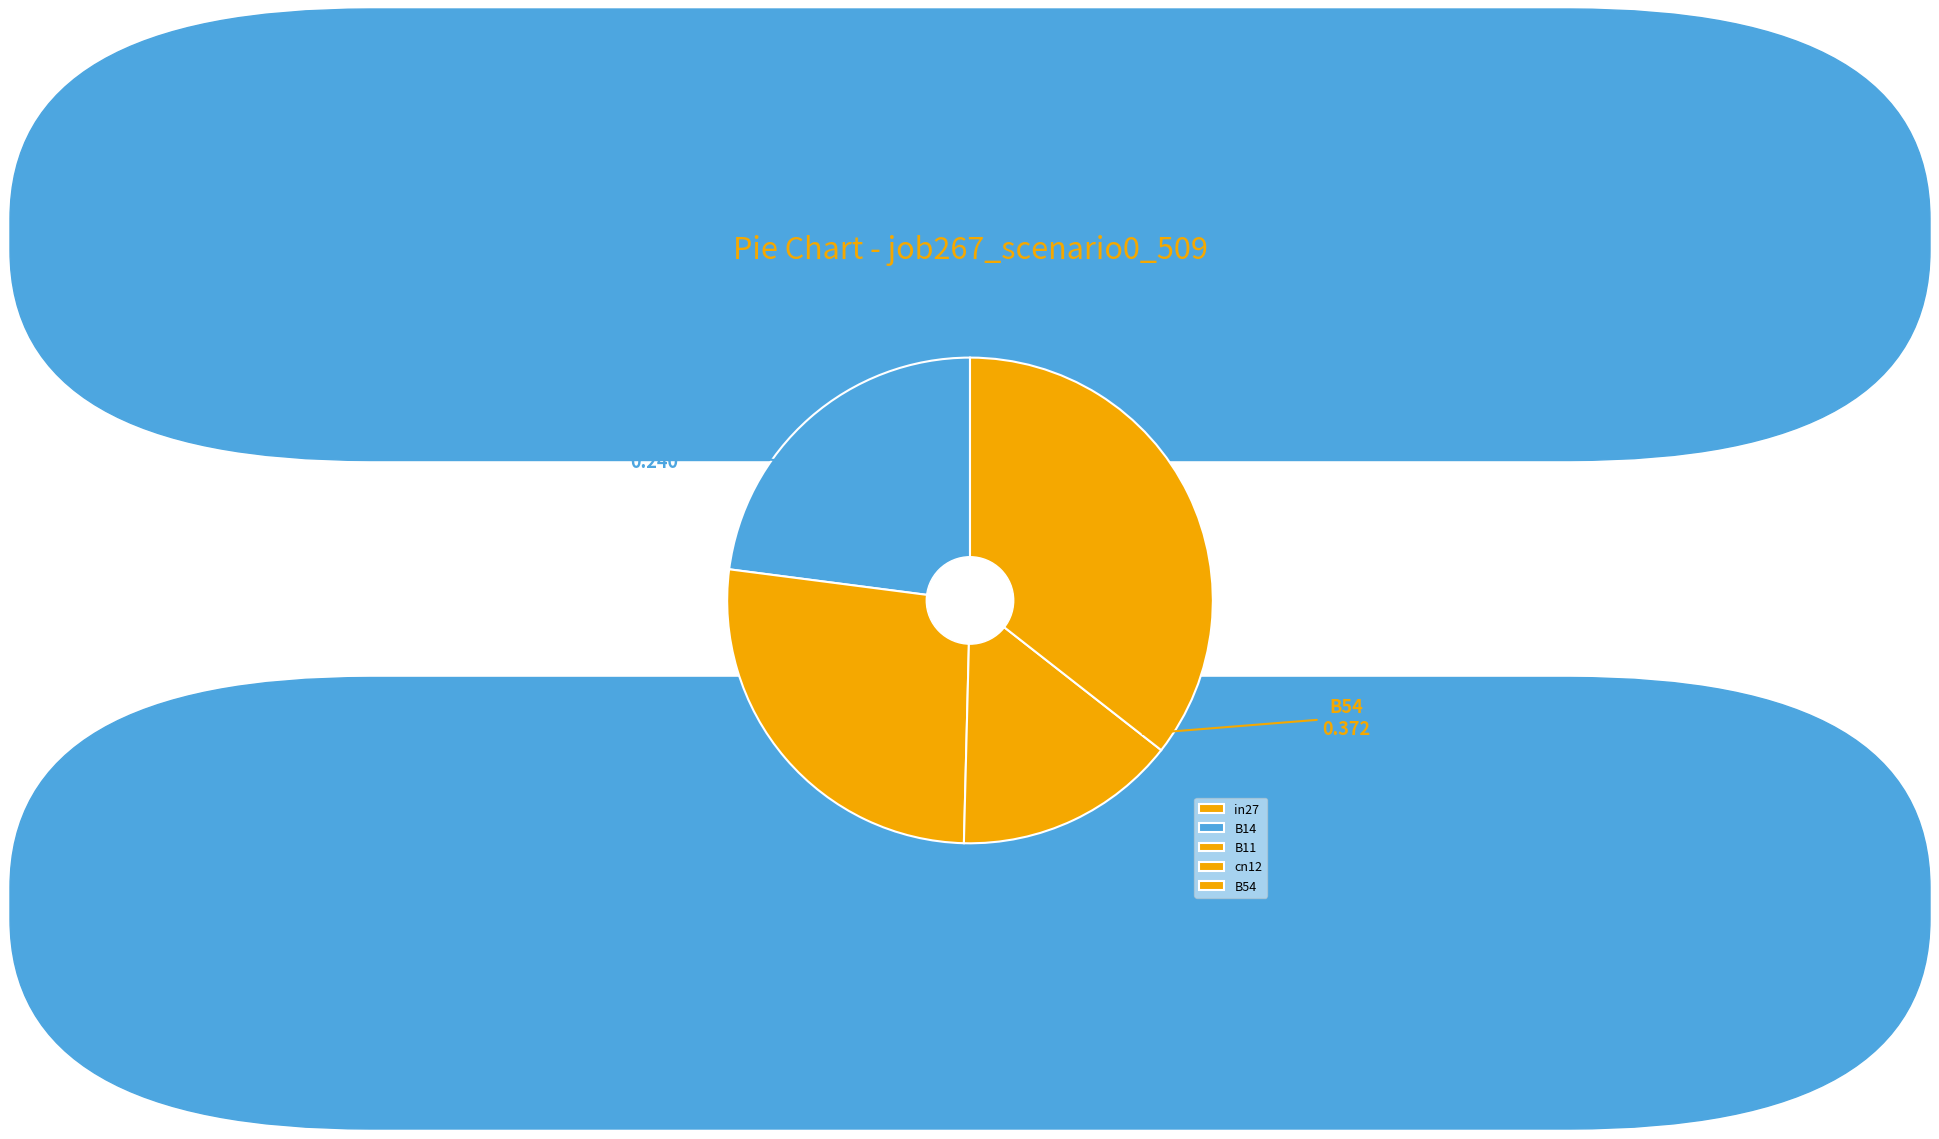

Which category has the biggest portion of the pie?

B54